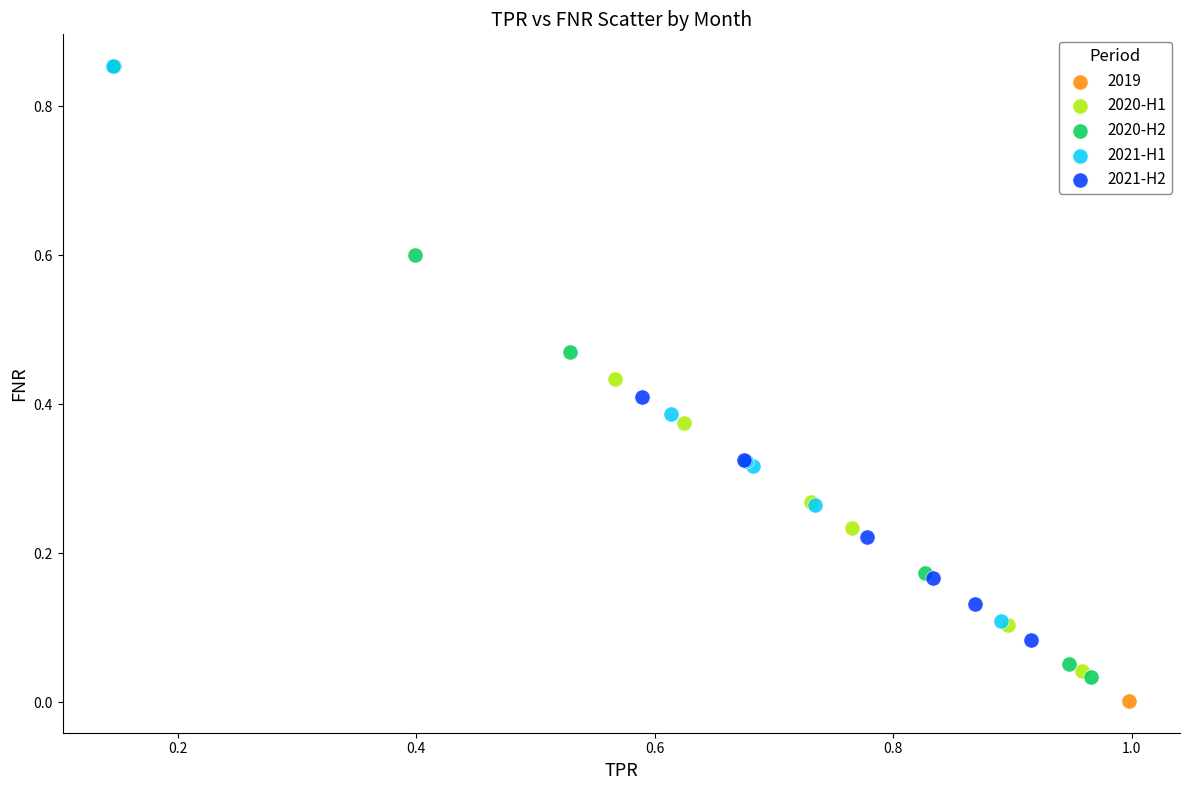

What are all the series names shown in the legend?

2019, 2020-H1, 2020-H2, 2021-H1, 2021-H2